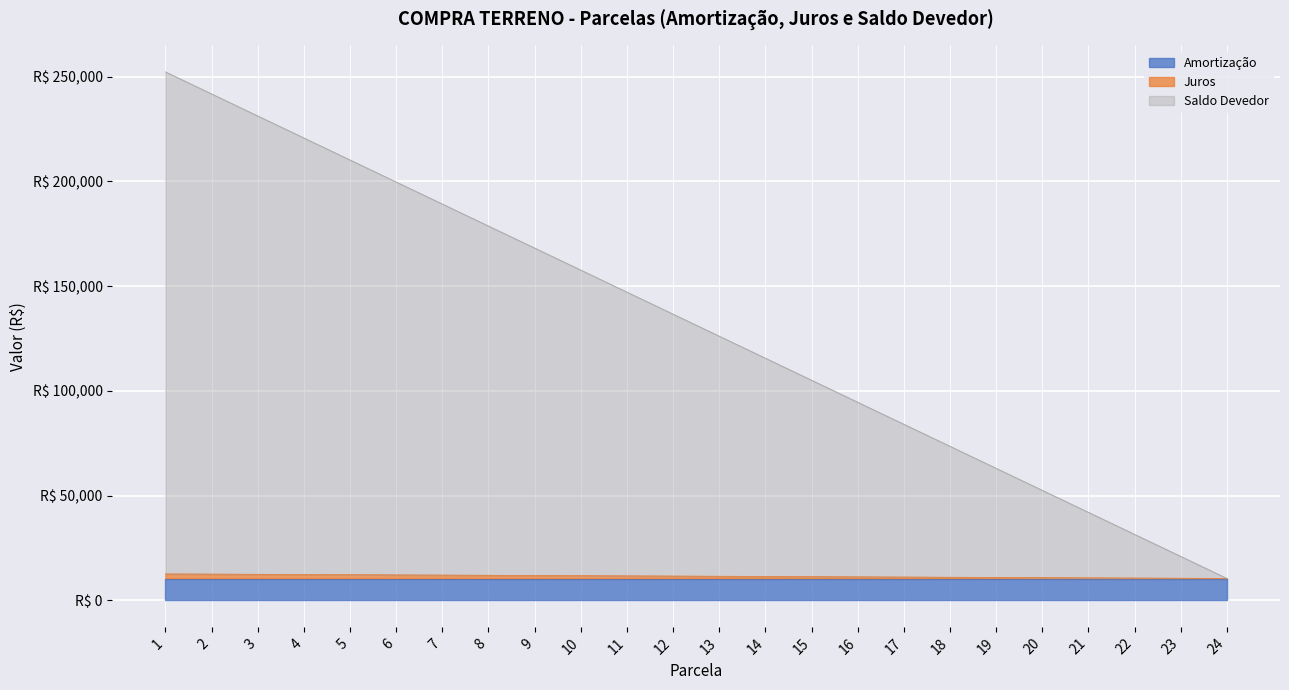

At which label does Juros first exceed 11635?

1